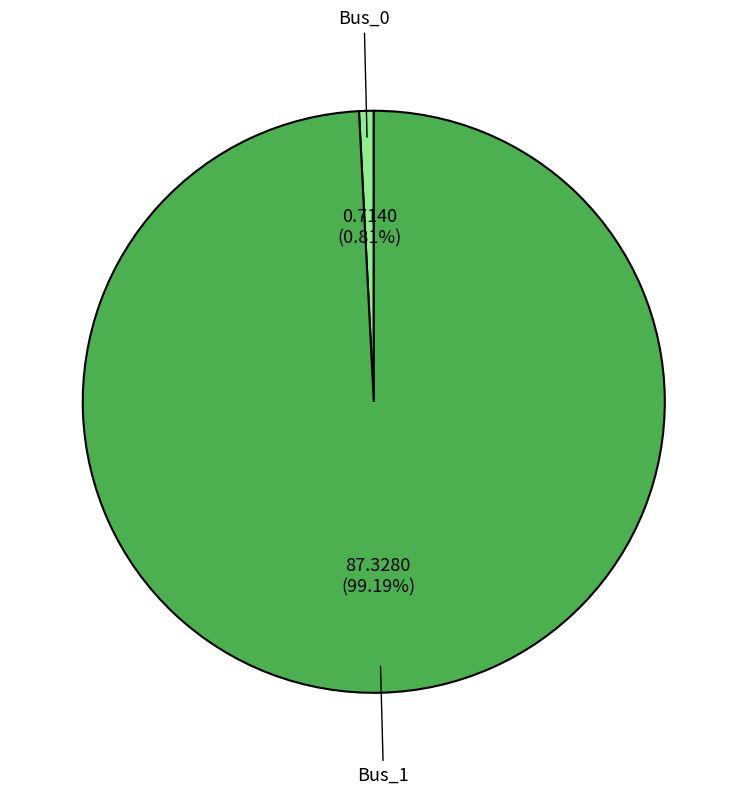

Rank the categories by value from highest to lowest.

Bus_1, Bus_0